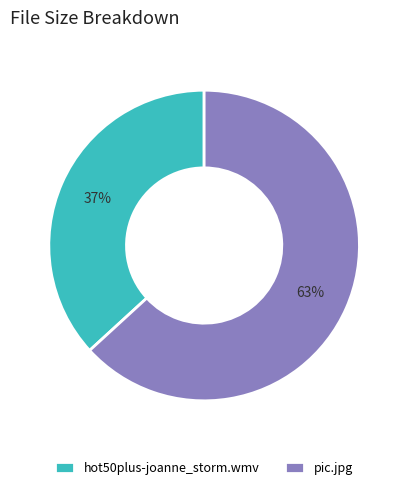

To the nearest percent, what is the combined percentage of pic.jpg and hot50plus-joanne_storm.wmv?

100%